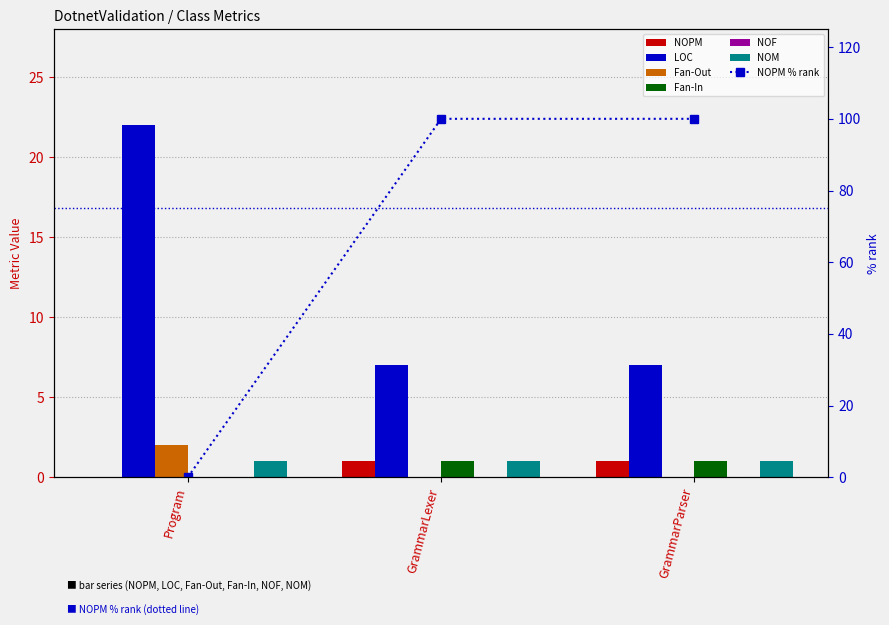

What position from the left is GrammarLexer?

2